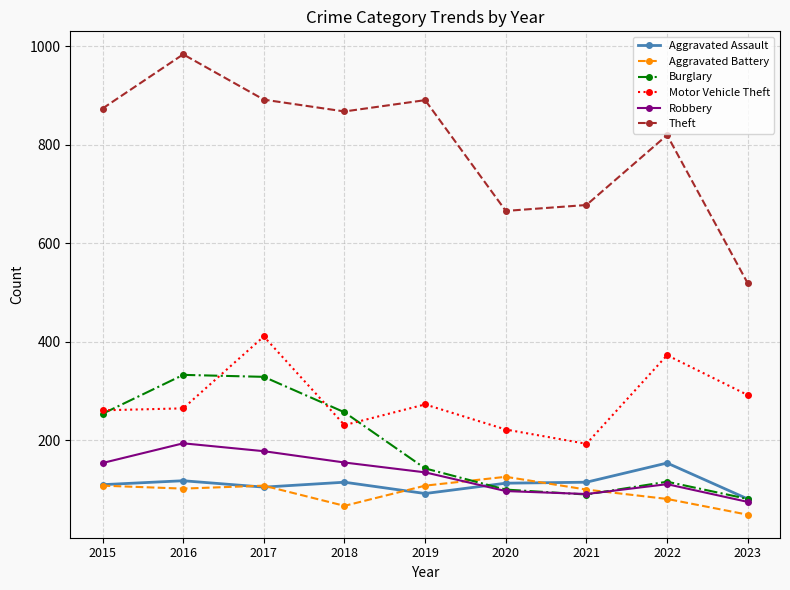

Between 2018 and 2019, which series saw the biggest shift?

Burglary